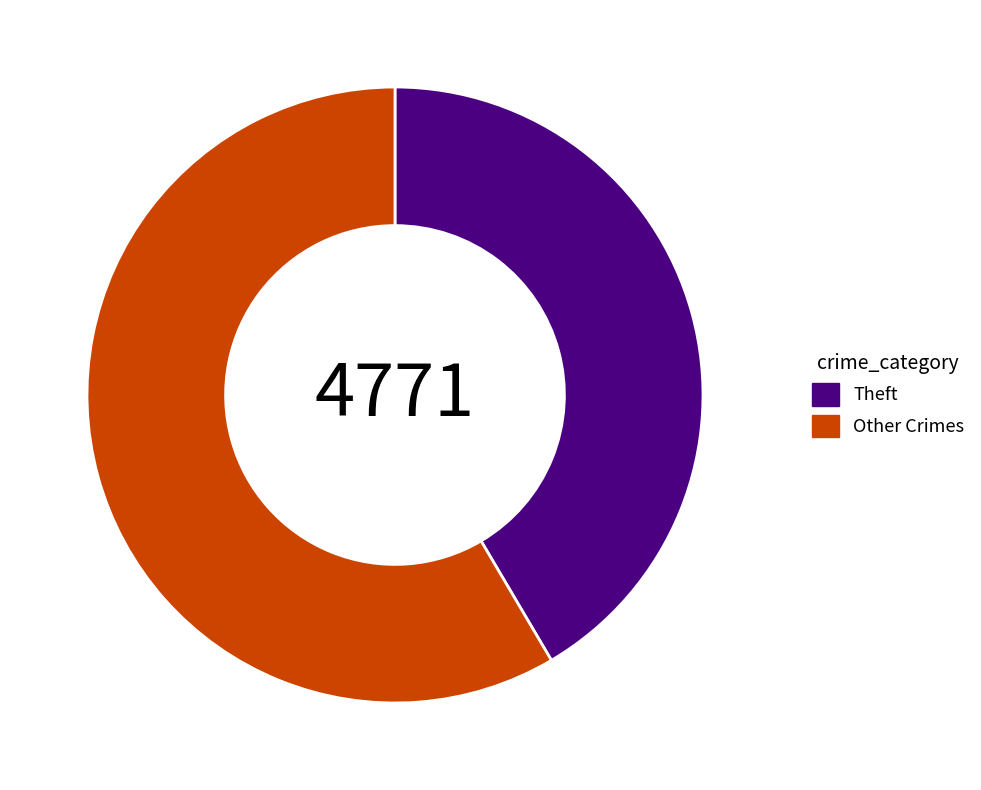

Is there any slice that represents more than half of the pie?

Yes